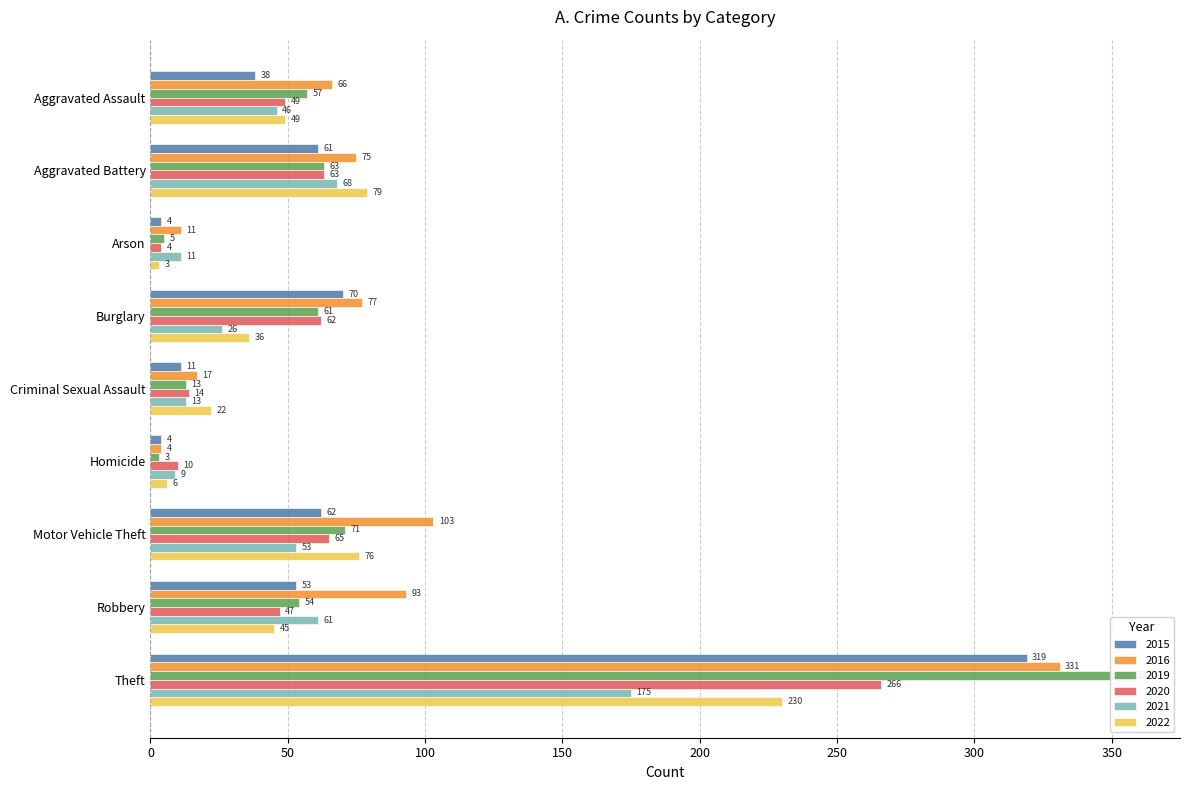

True or false: 2022 has a value of 6 at Homicide.

True